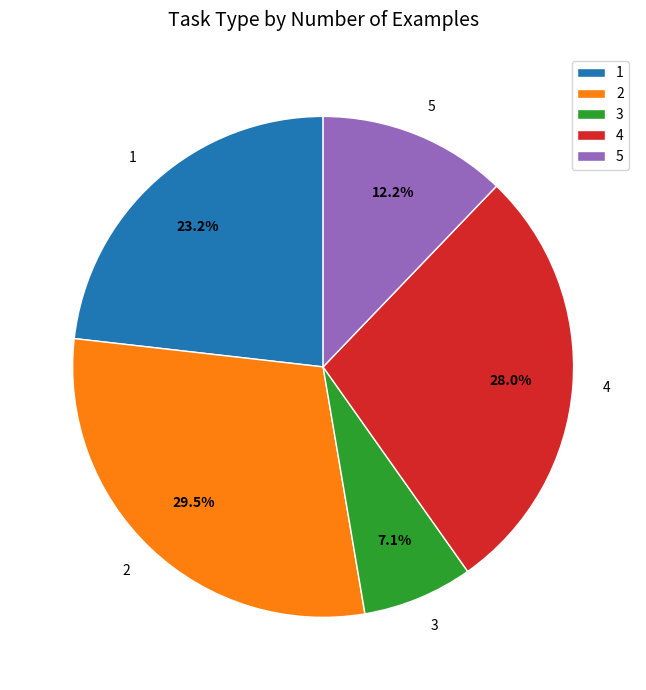

What is the ratio of the value at 3 to the value at 2?

0.2